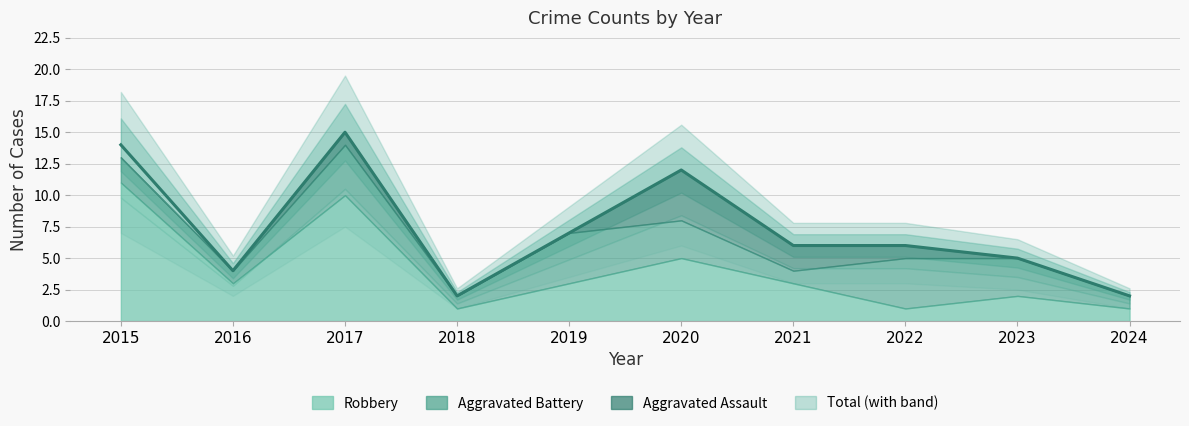

Does the chart display data point markers on the line(s)?

No